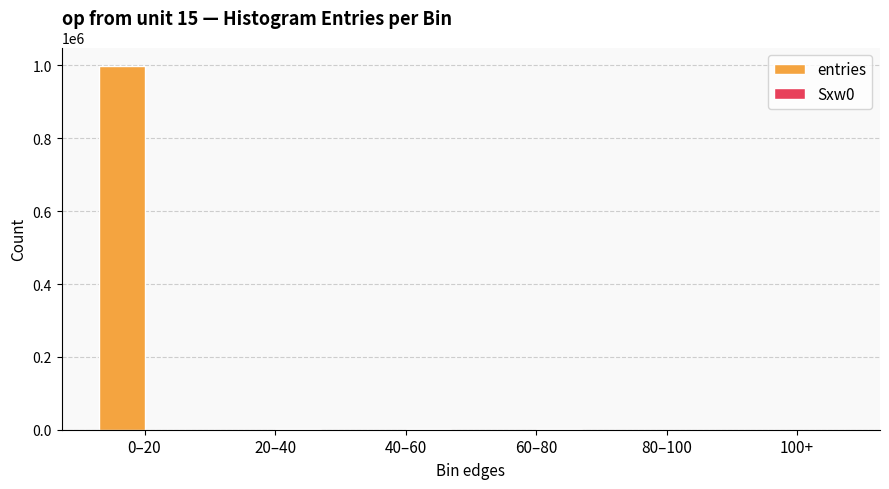

The value of entries at 0–20 is 999443. True or false?

True